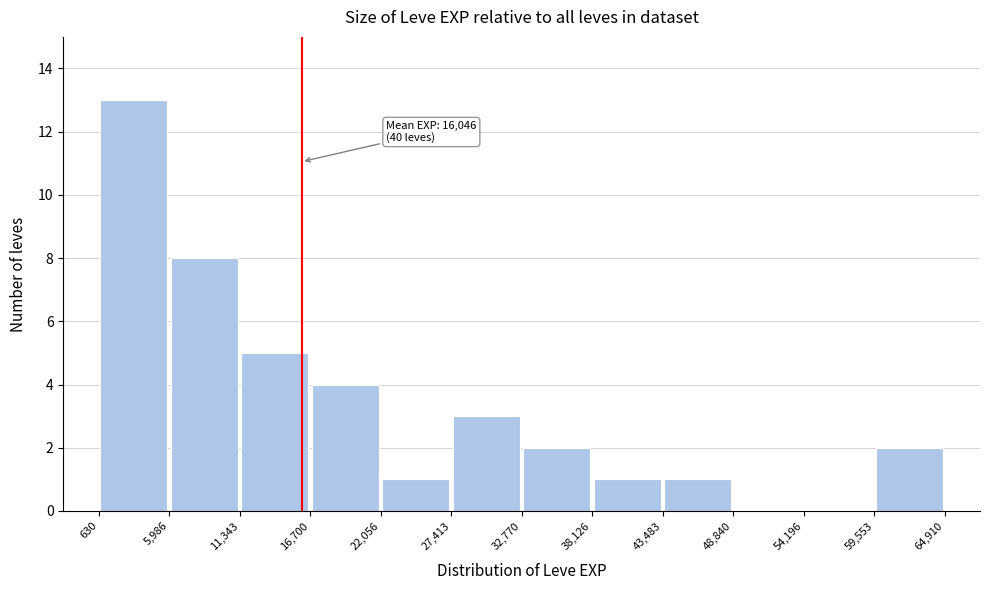

Over which range of the x-axis is the bar tallest?

630 to 5,986